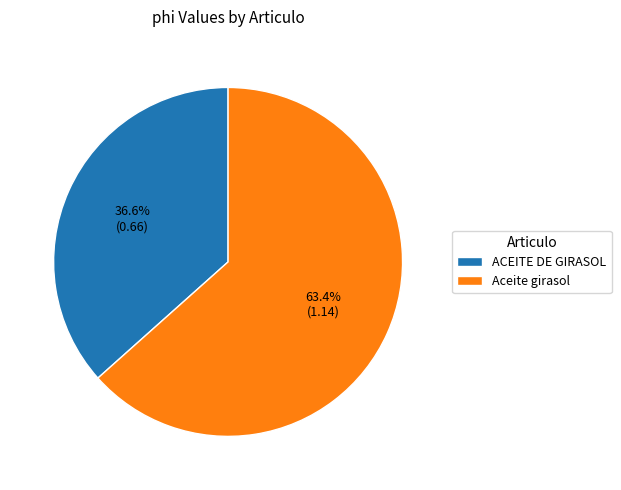

How many segments does this pie chart have?

2